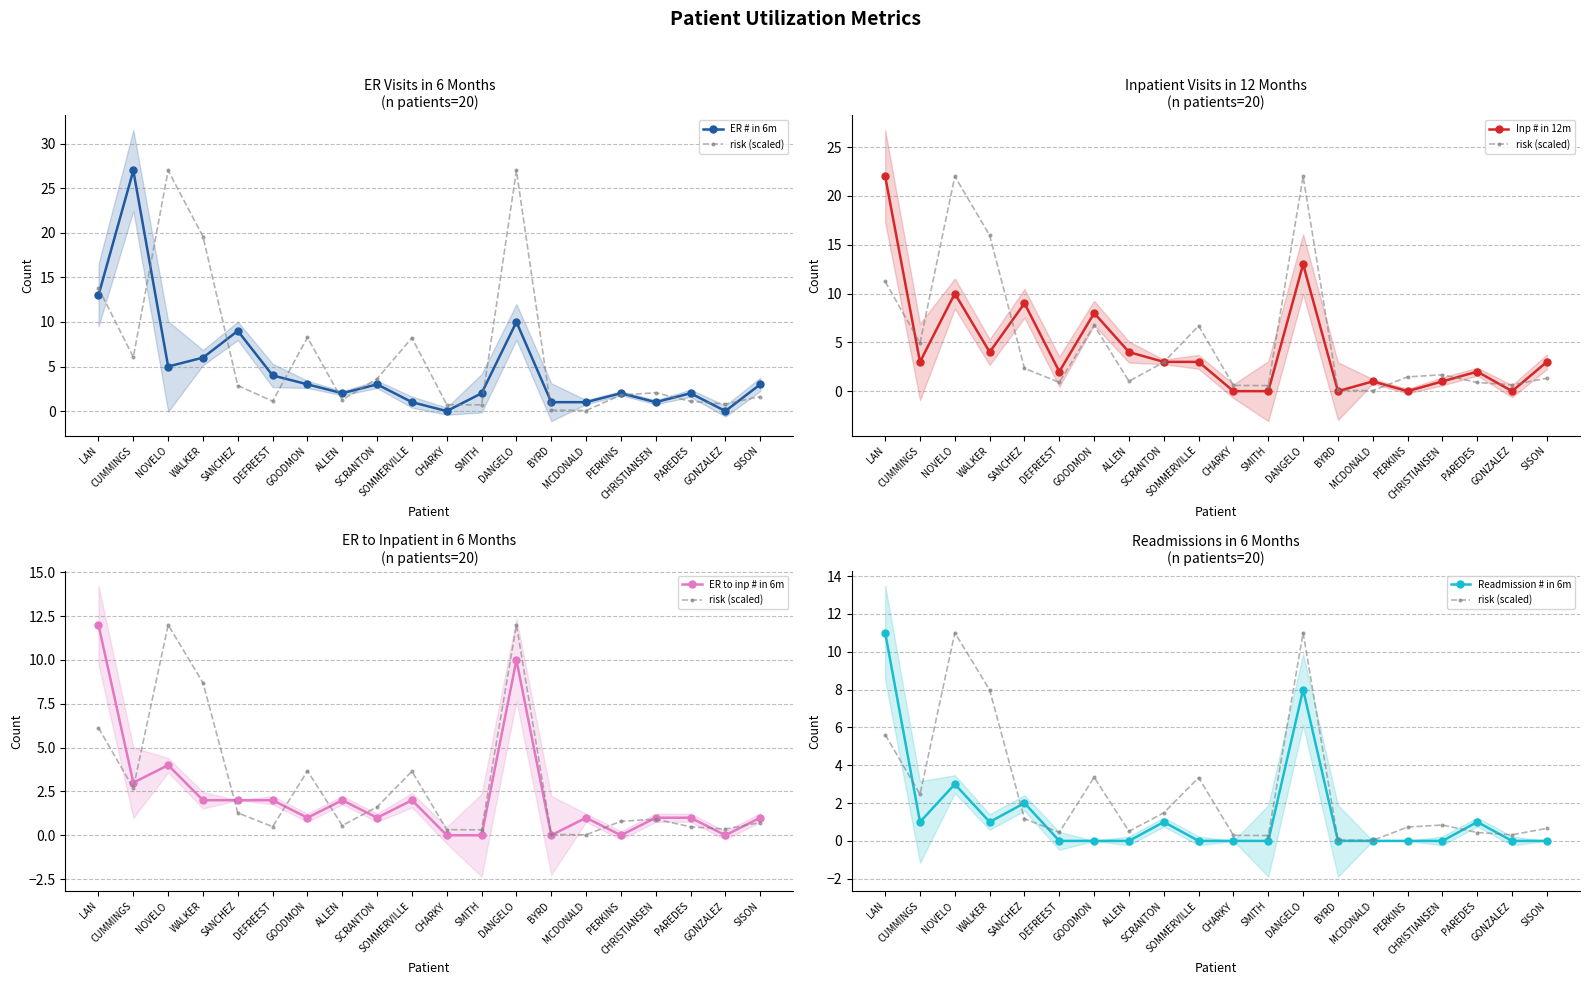

What is the total value across all series at SOMMERVILLE?

9.3